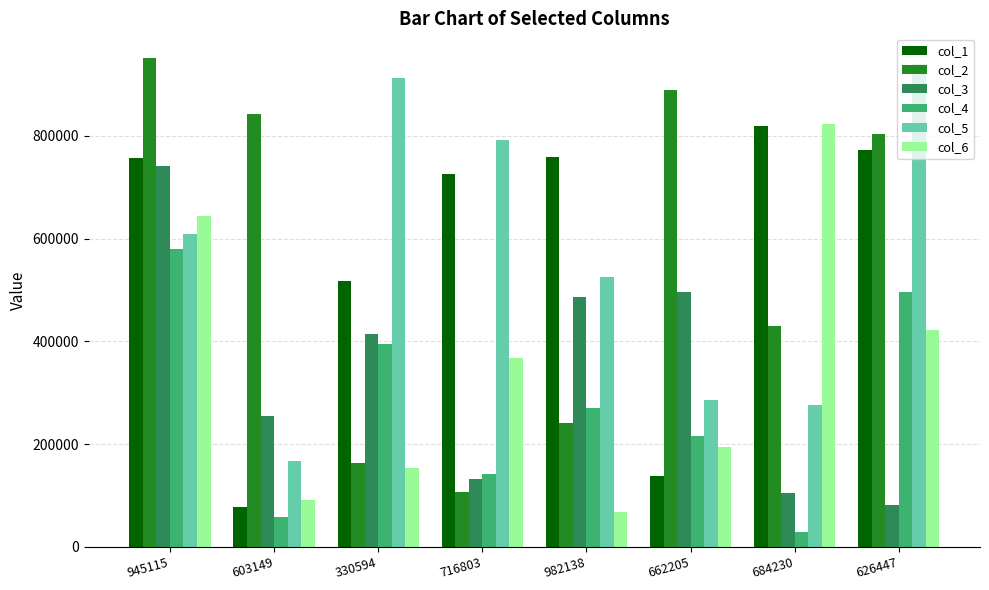

What is the approximate value of col_6 at 982138, to the nearest 10?

68680